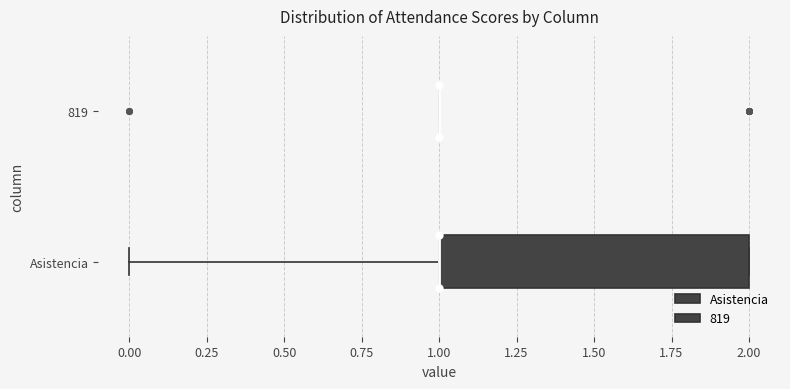

Reading bottom to top, transcribe this box plot: for each box, give where its median line is, the range the box spans, and where its two whiskers end, as read against the x-axis. The values are not printed on the chart, so give them approximately, as read against the axis.

Asistencia: median 1 (drawn on the box's left edge), box 1 to 2, whiskers 0 to 2
819: box collapsed to a line at 1, whiskers 1 to 1